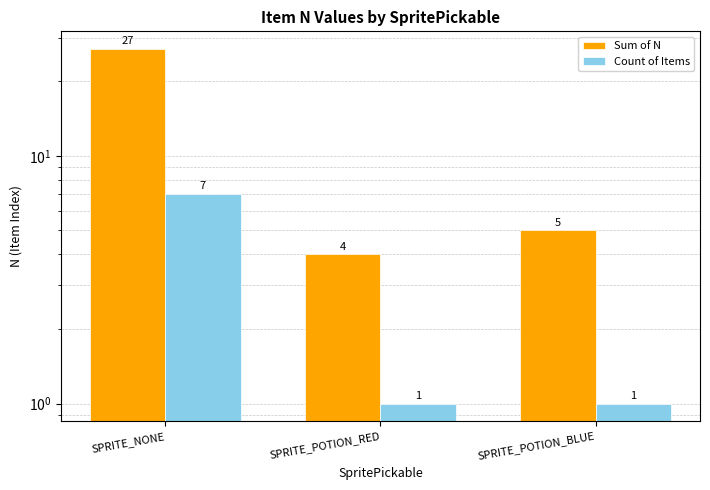

Does the chart contain stacked bars?

No